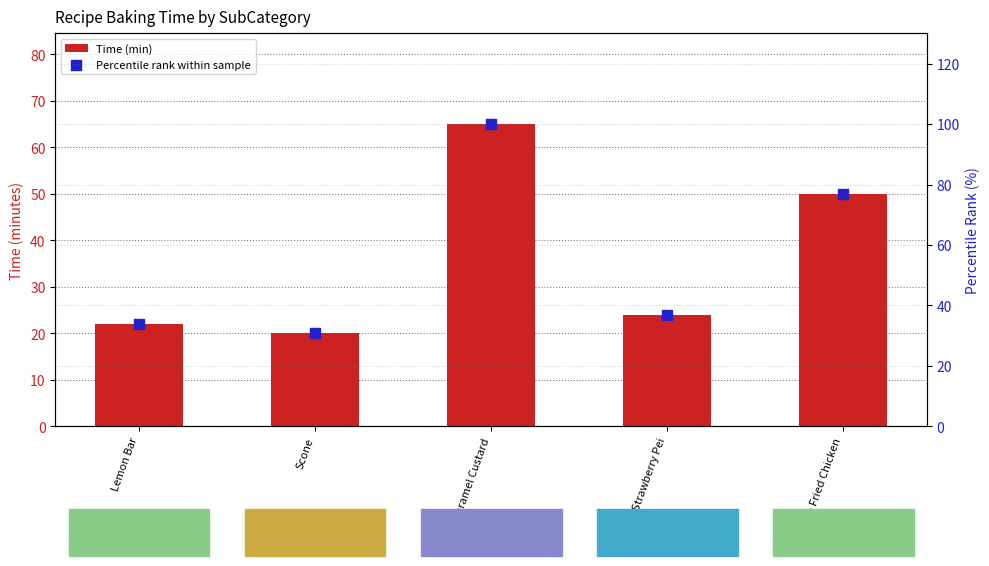

Is the value of Time (min) at Scone greater than the value of Percentile rank within sample at Scone?

No